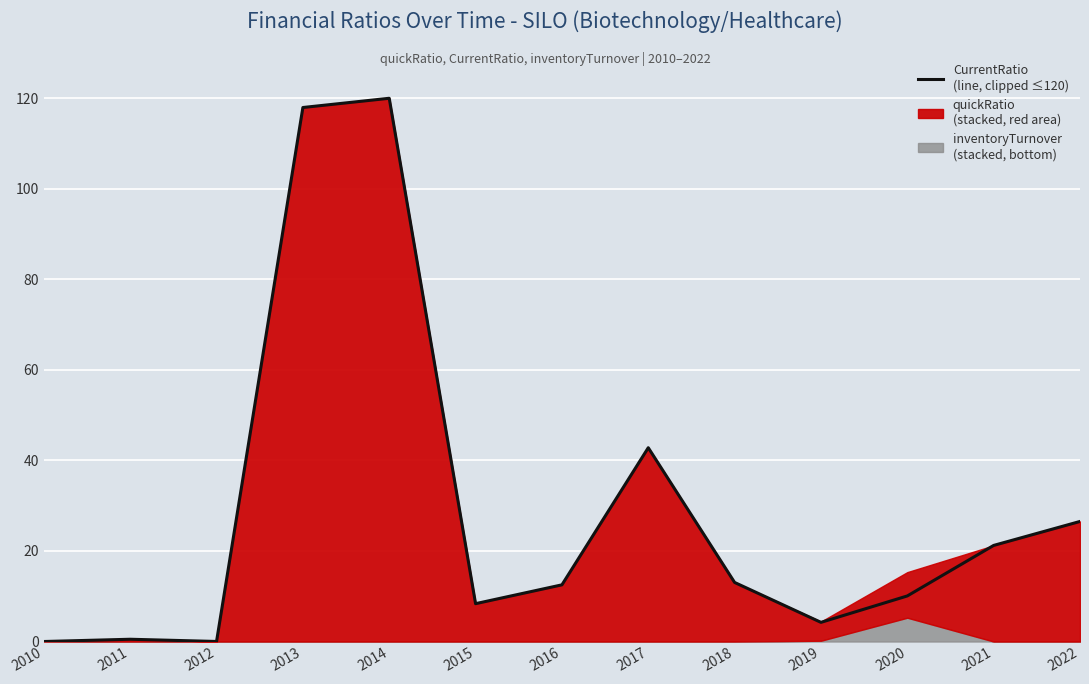

How many points are lower than both their immediate neighbors (excluding endpoints)?

3